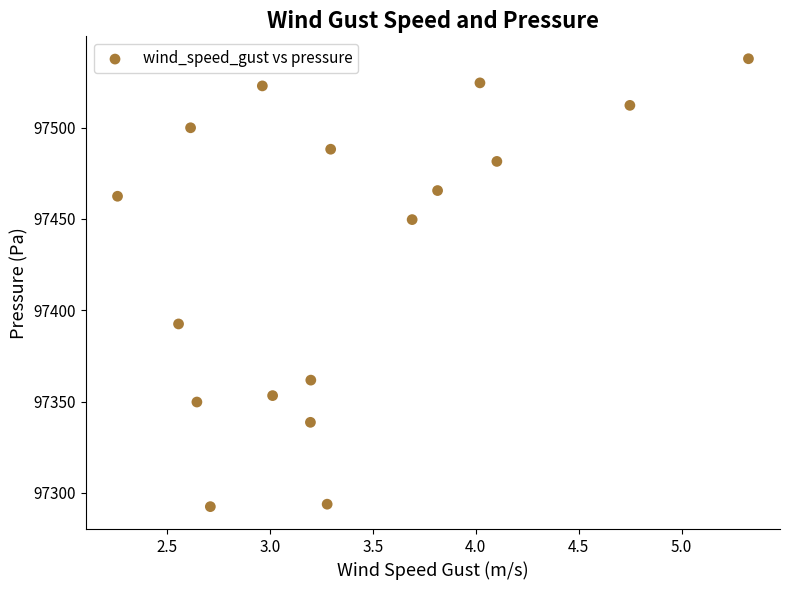

What Y value in the scatter plot is closest to 97415?

97392.5